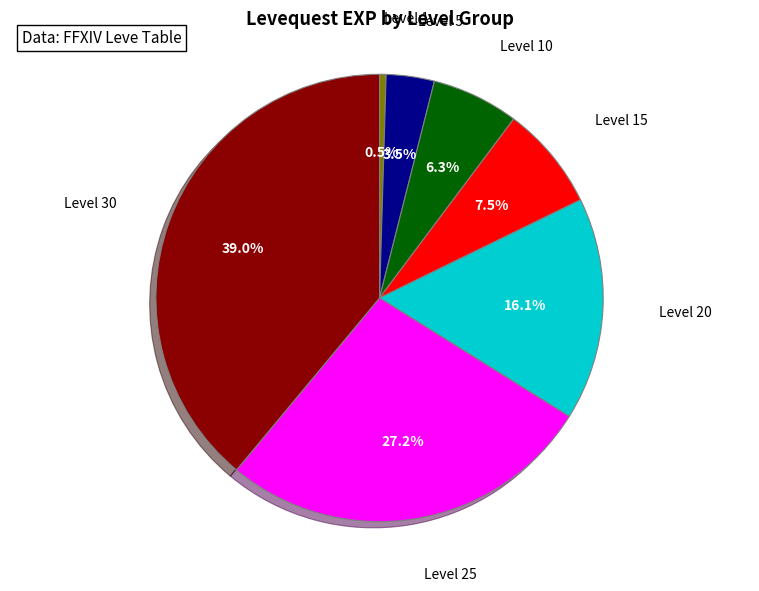

How many segments does this pie chart have?

7